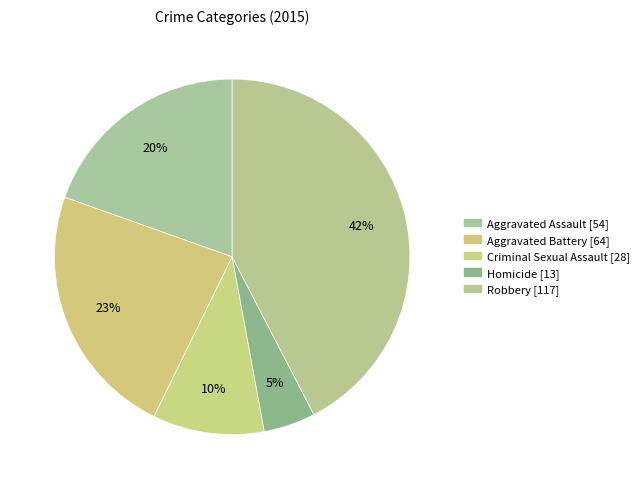

Is there any slice that represents more than half of the pie?

No